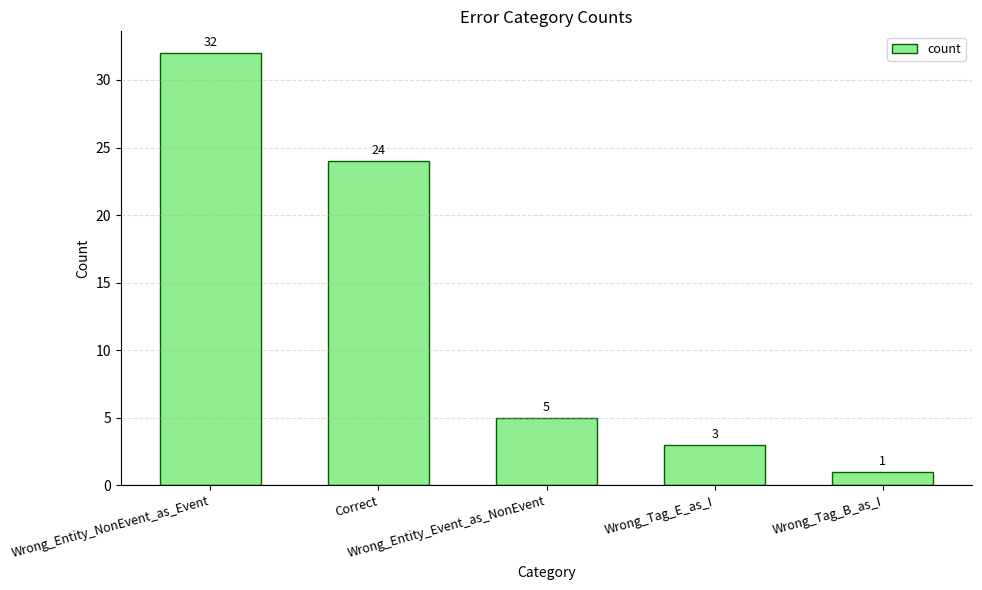

Does the chart contain stacked bars?

No